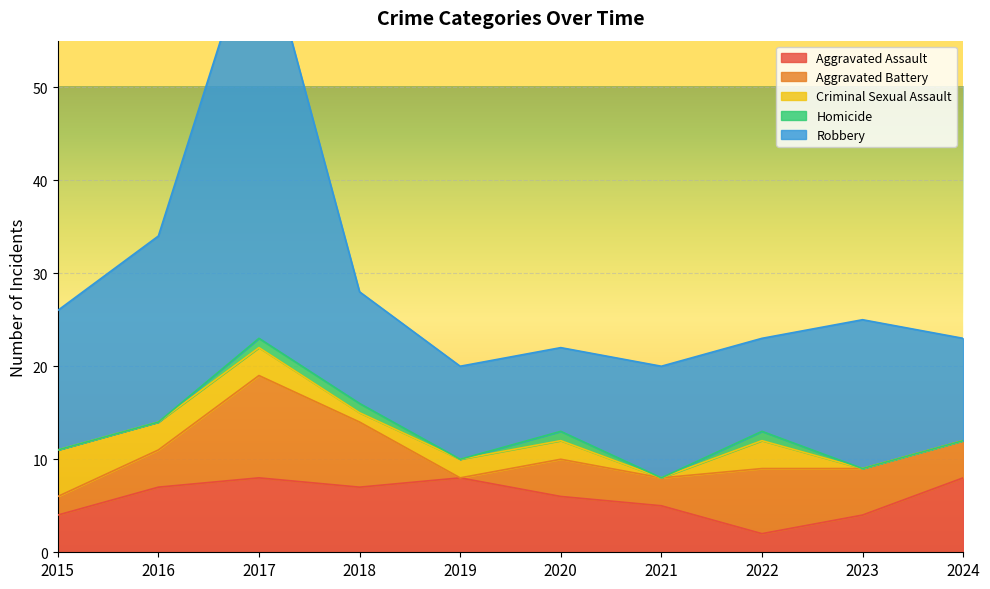

What is the difference between the maximum and second lowest values in the Robbery series?

35